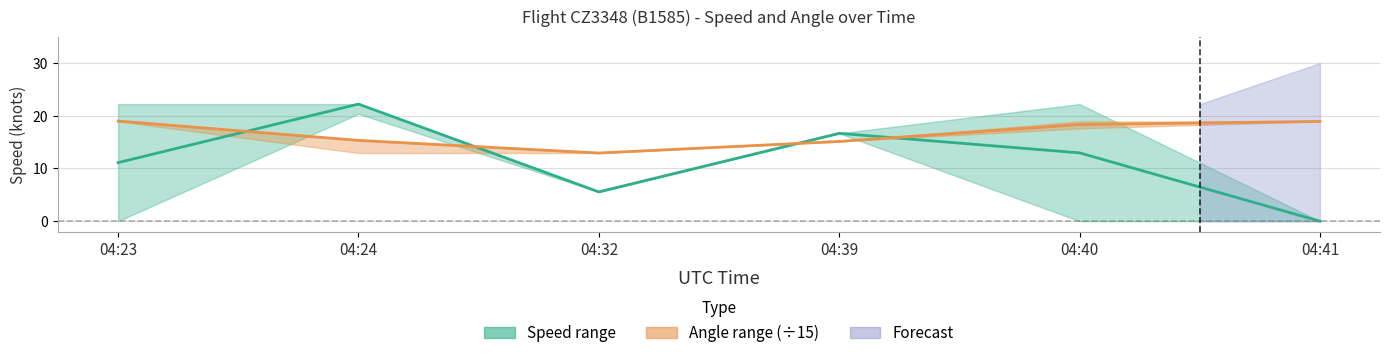

How many interior local valleys does the Angle (mid ÷15) series have?

1